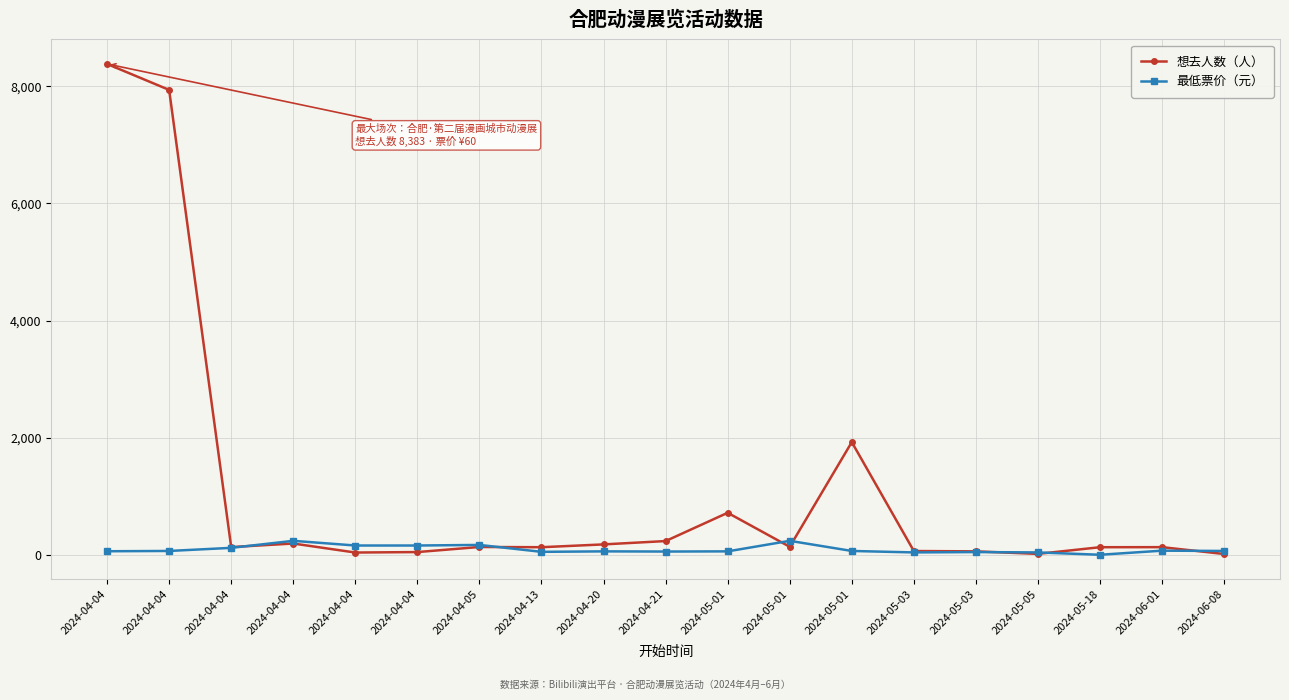

What is the lowest value of the 想去人数（人） series?

13.0